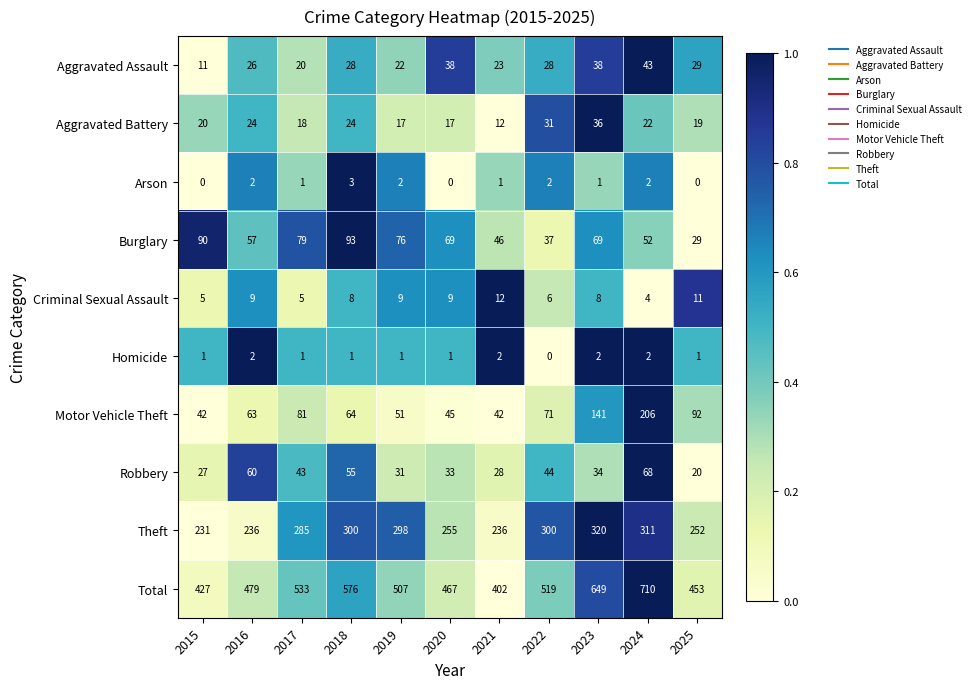

What is the spread (max minus min) of values at 2015?

427